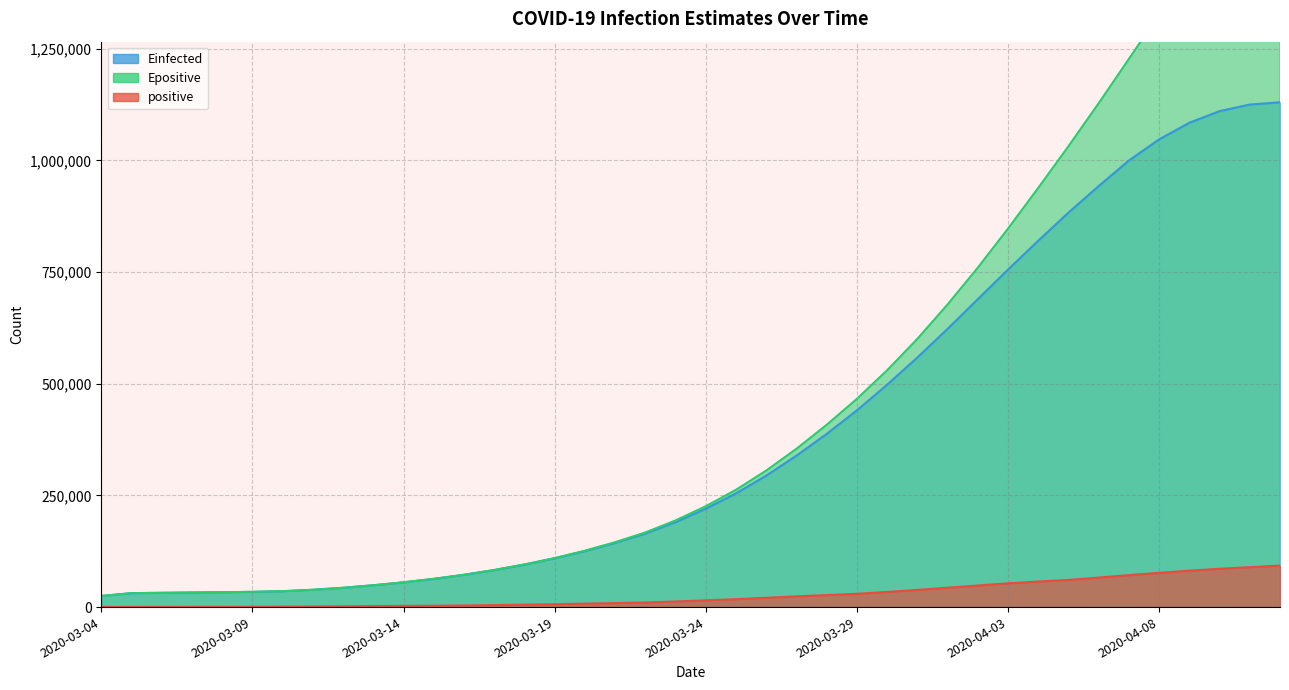

What is the value of the positive point at the 15th from the left?

5451